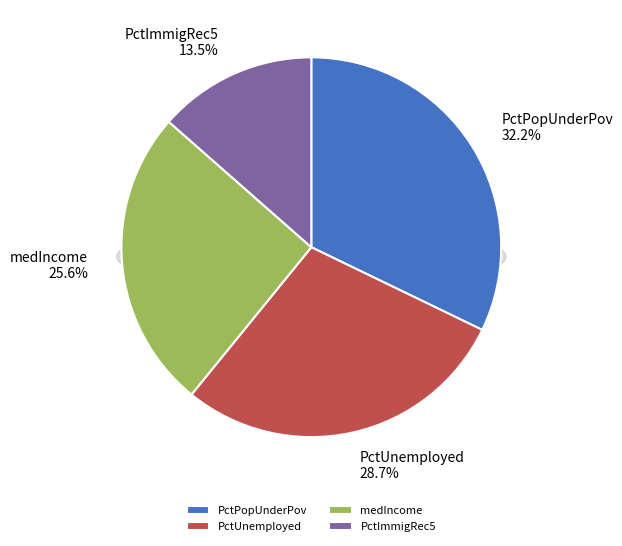

What is the largest slice in the pie chart?

PctPopUnderPov